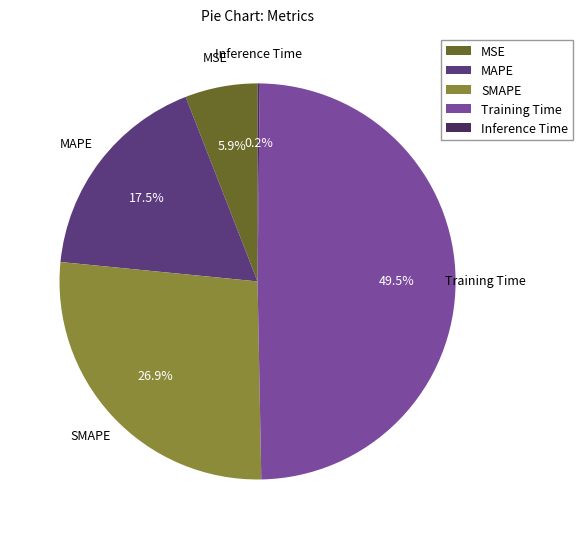

Is it true that Training Time is 43% of the pie?

False